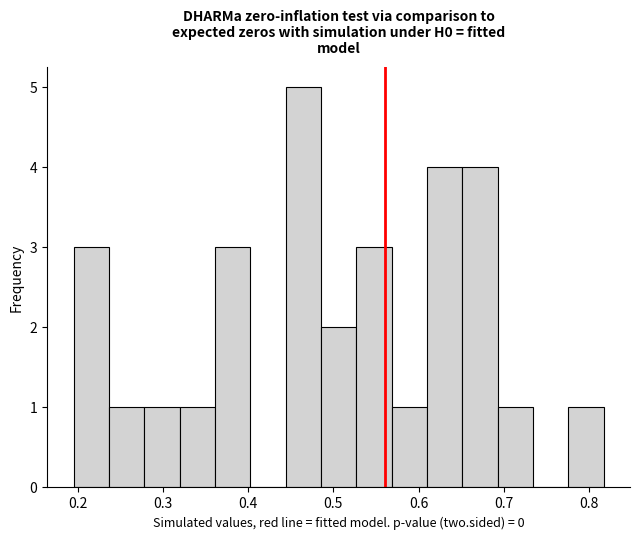

Reading left to right, list every bar in this chart as the range it spans on the x-axis followed by its height. Neither the bar edges nor the heights are printed on the chart, so give them approximately, as read against the axes.

0.20 to 0.24: 3
0.24 to 0.28: 1
0.28 to 0.32: 1
0.32 to 0.36: 1
0.36 to 0.40: 3
0.40 to 0.44: 0
0.44 to 0.49: 5
0.49 to 0.53: 2
0.53 to 0.57: 3
0.57 to 0.61: 1
0.61 to 0.65: 4
0.65 to 0.69: 4
0.69 to 0.73: 1
0.73 to 0.78: 0
0.78 to 0.82: 1